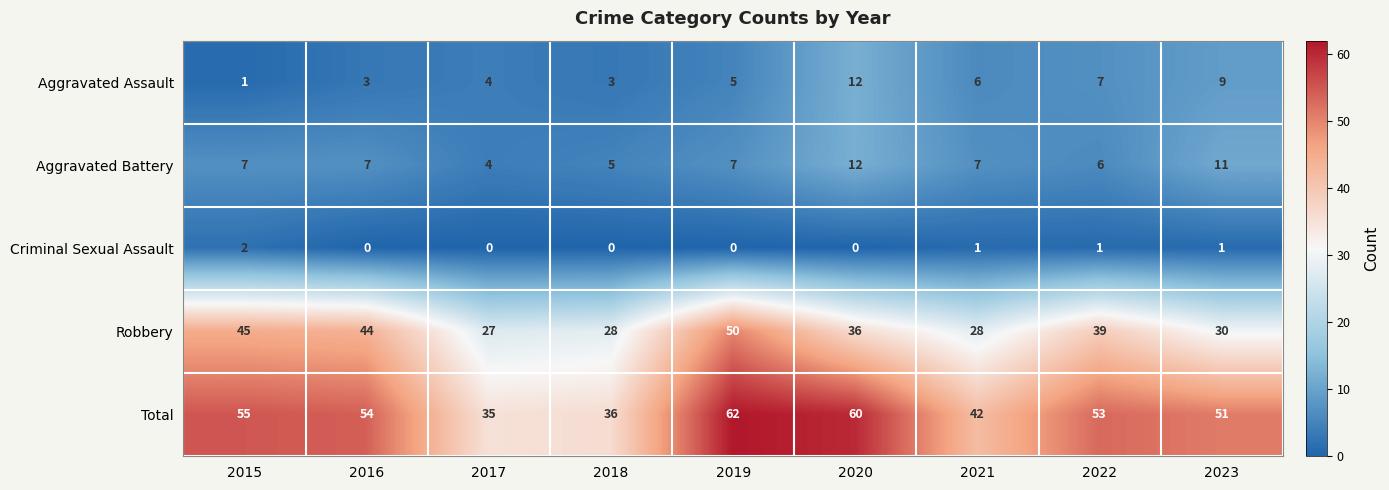

Which series has the largest range (max minus min)?

Total